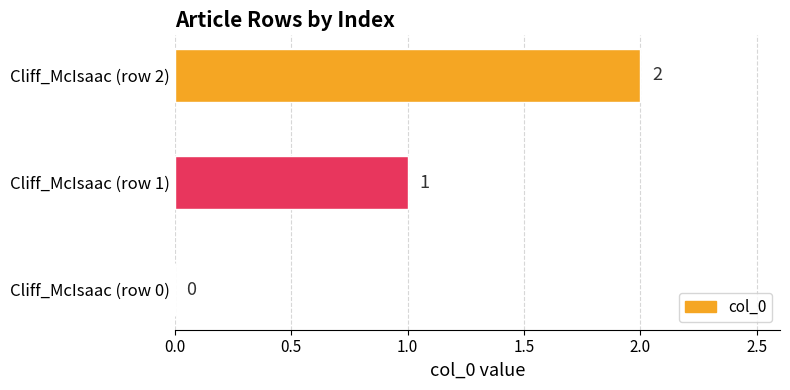

What is the change in value from Cliff_McIsaac (row 0) to Cliff_McIsaac (row 1)?

+1